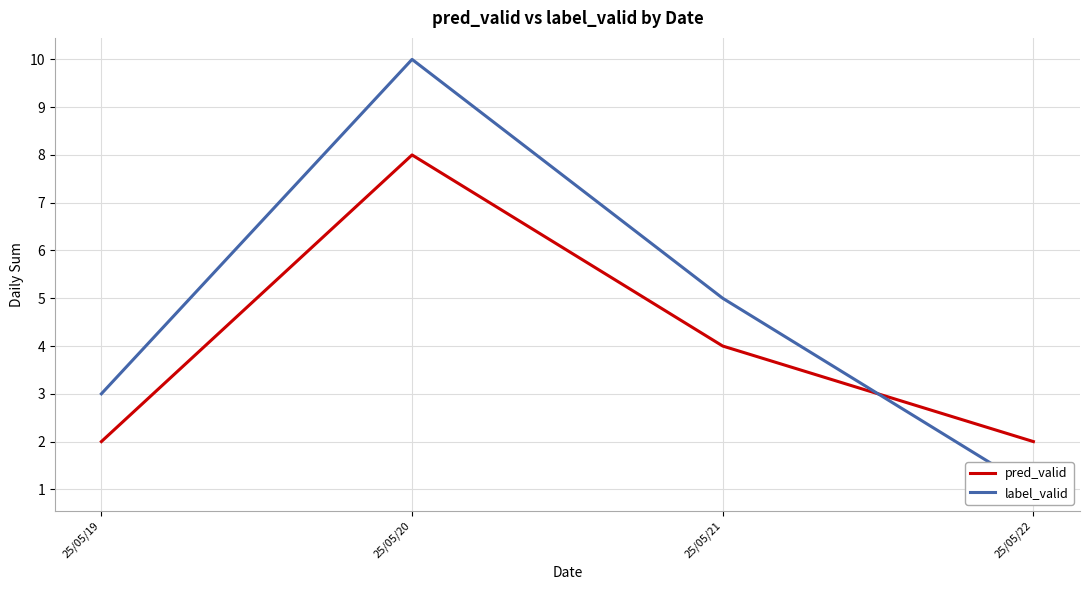

List the series in order of their overall mean, highest first.

label_valid, pred_valid